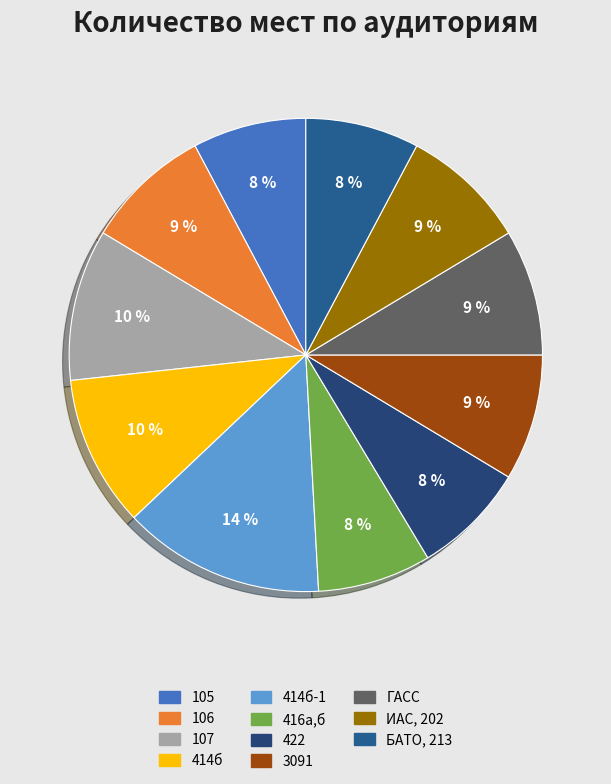

To the nearest percent, what is the difference between the 105 and 3091 slice percentages?

1%